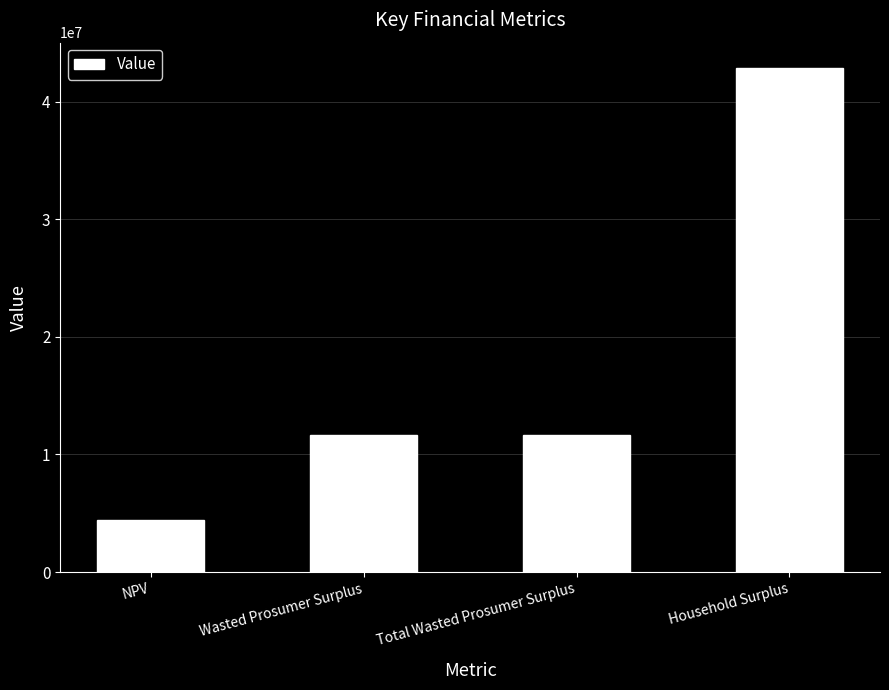

What is the difference between the maximum and second lowest values?

31204028.2